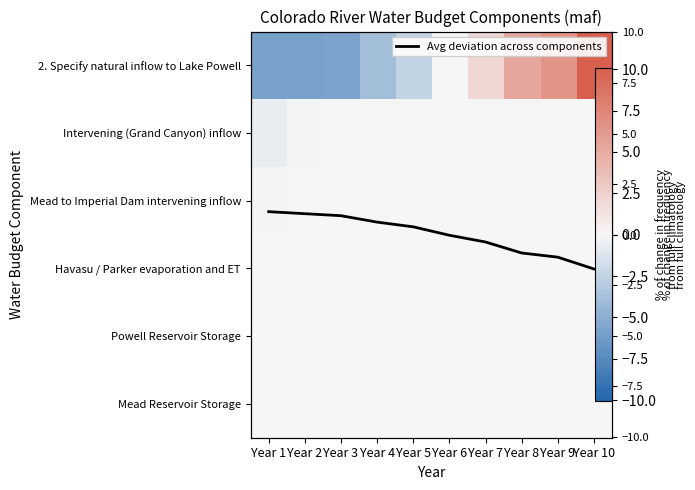

The Havasu / Parker evaporation and ET series shows 0.0 at Year 8. True or false?

True